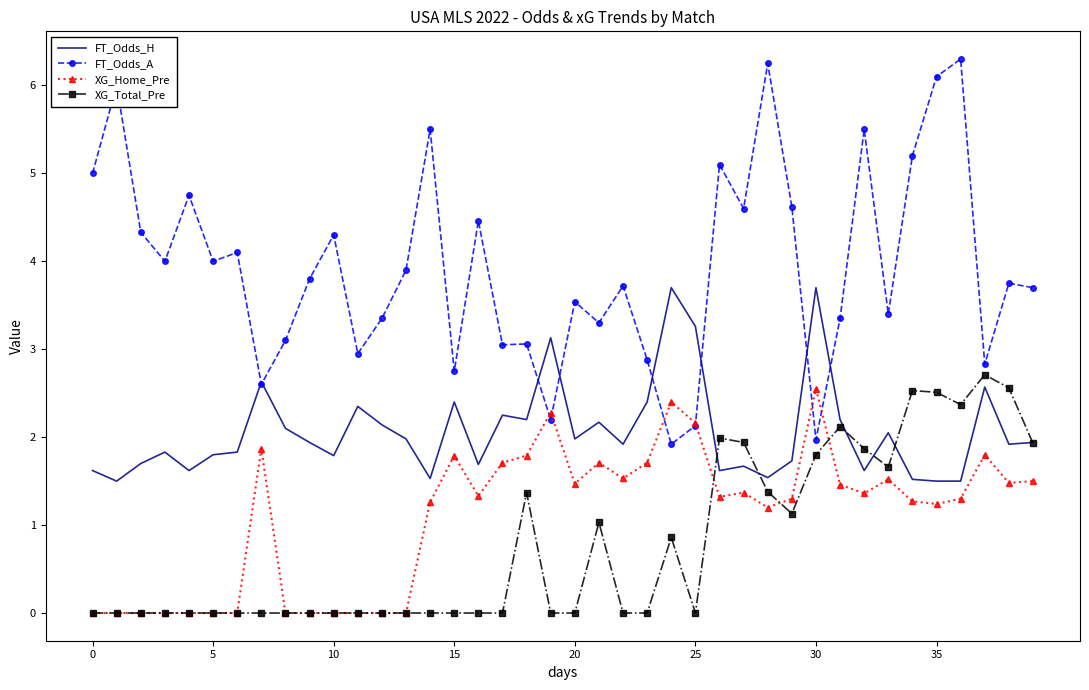

What is the maximum value shown in the chart?

6.3